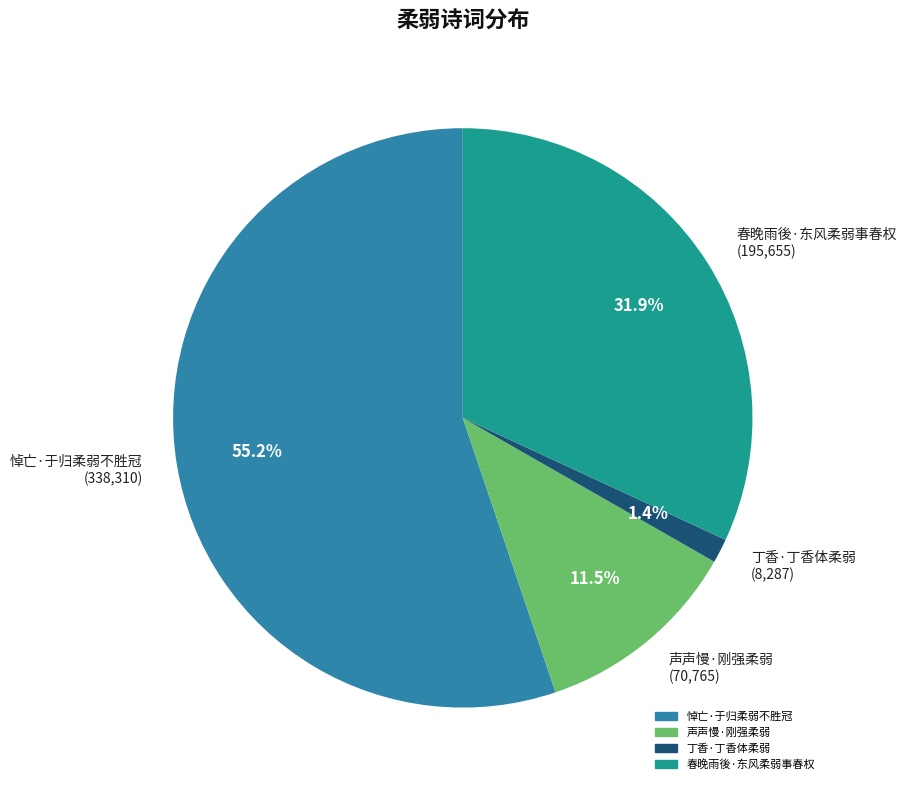

Count the number of slices in the pie.

4